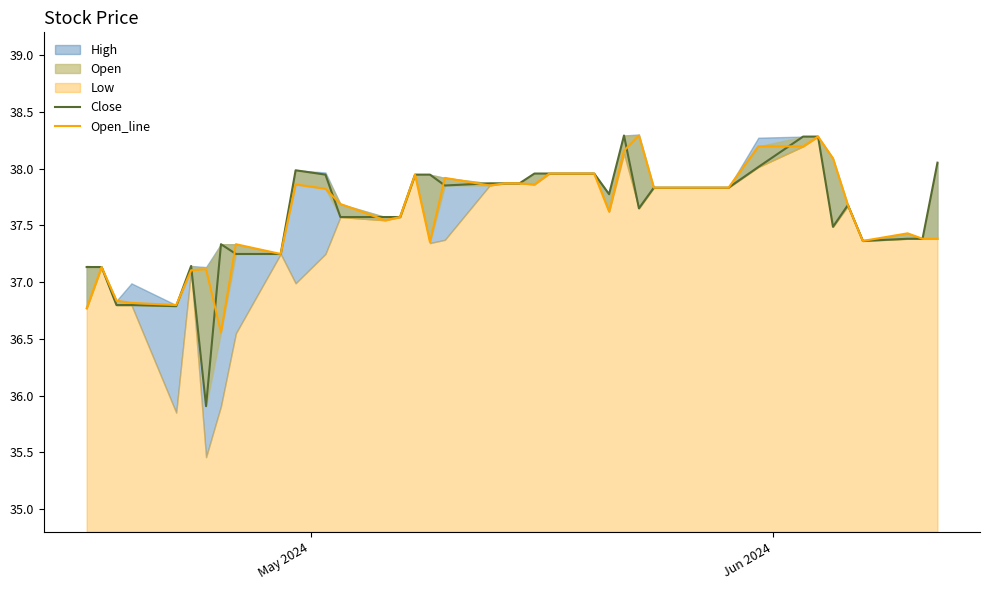

In Close, how many points are lower than both neighbors (excluding endpoints)?

7